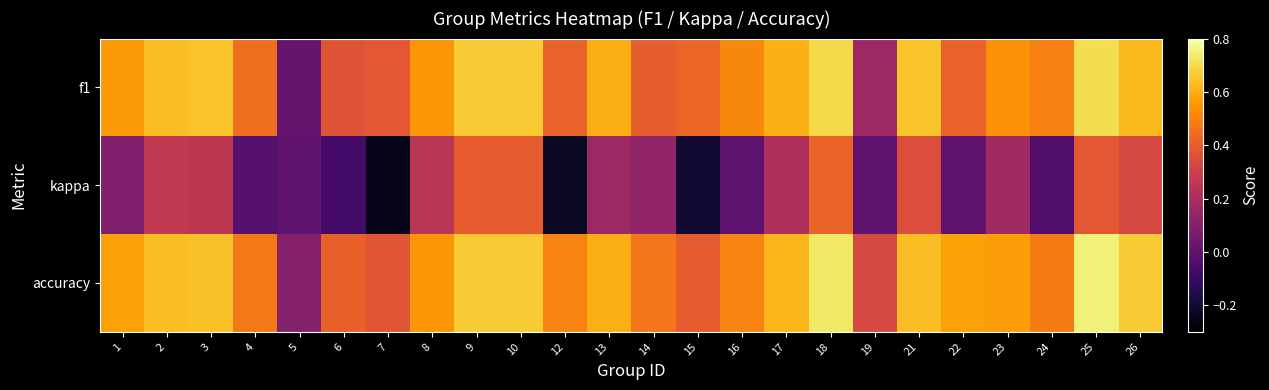

Which has a higher value, 7 or 21?

21